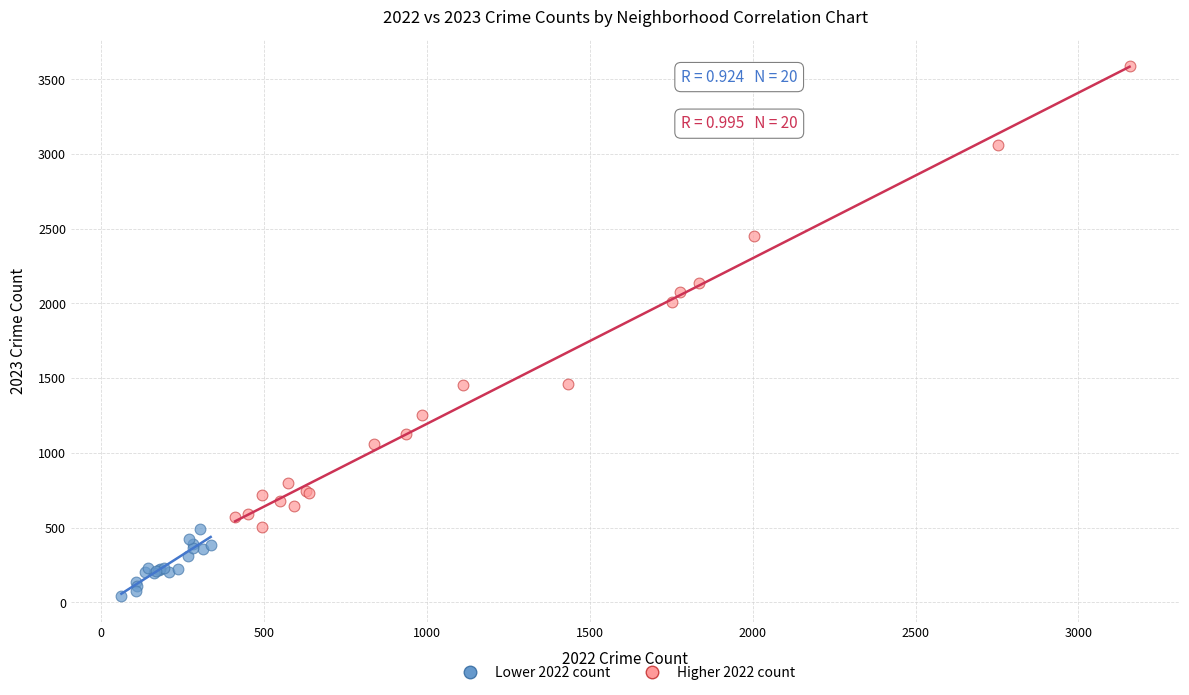

What are all the series names shown in the legend?

Lower 2022 count, Higher 2022 count